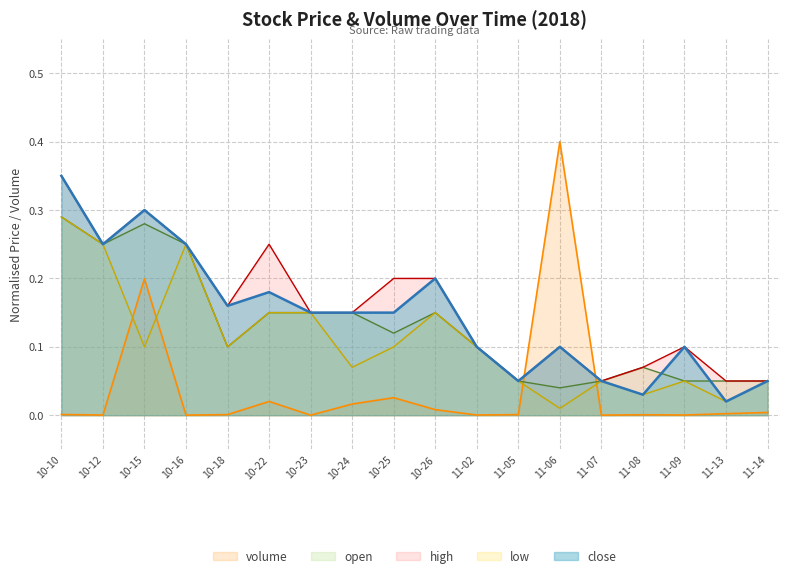

Reading left to right, extract all data points from this chart.

volume: 0.0	0.0	0.2	0.0	0.0	0.0	0.0	0.0	0.0	0.0	0.0	0.0	0.4	0.0	0.0	0.0	0.0	0.0
close: 0.3	0.2	0.3	0.2	0.2	0.2	0.1	0.1	0.1	0.2	0.1	0.1	0.1	0.1	0.0	0.1	0.0	0.1
open: 0.3	0.2	0.3	0.2	0.1	0.1	0.1	0.1	0.1	0.1	0.1	0.1	0.0	0.1	0.1	0.1	0.1	0.1
high: 0.3	0.2	0.3	0.2	0.2	0.2	0.1	0.1	0.2	0.2	0.1	0.1	0.1	0.1	0.1	0.1	0.1	0.1
low: 0.3	0.2	0.1	0.2	0.1	0.1	0.1	0.1	0.1	0.1	0.1	0.1	0.0	0.1	0.0	0.1	0.0	0.1